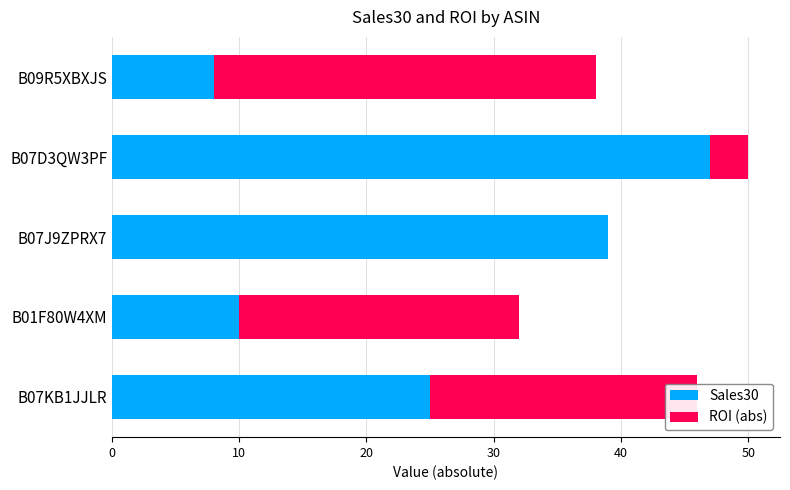

What are all the series names shown in the legend?

Sales30, ROI (abs)